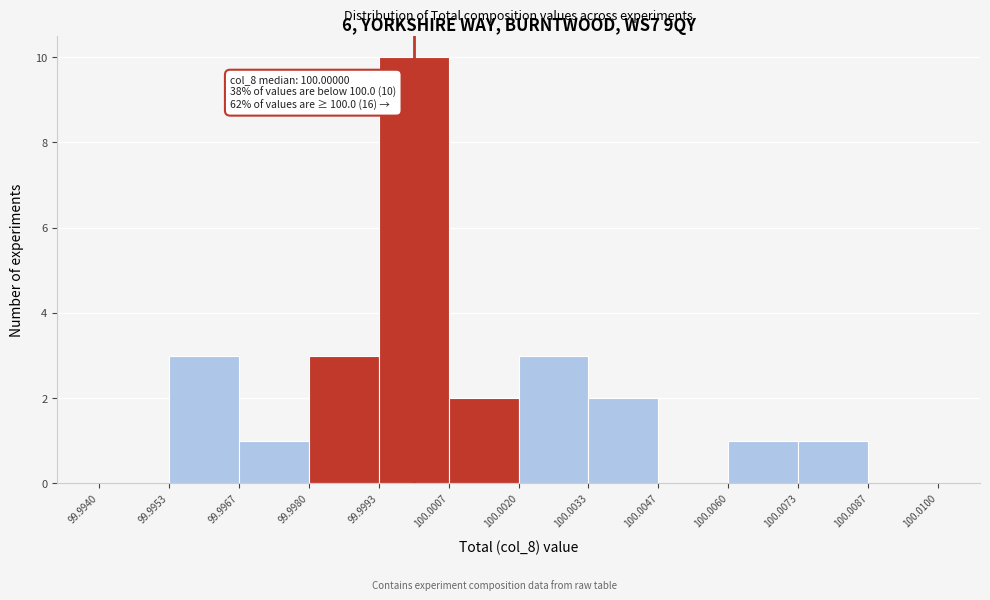

Which range on the x-axis has the tallest bar?

99.9993 to 100.0007